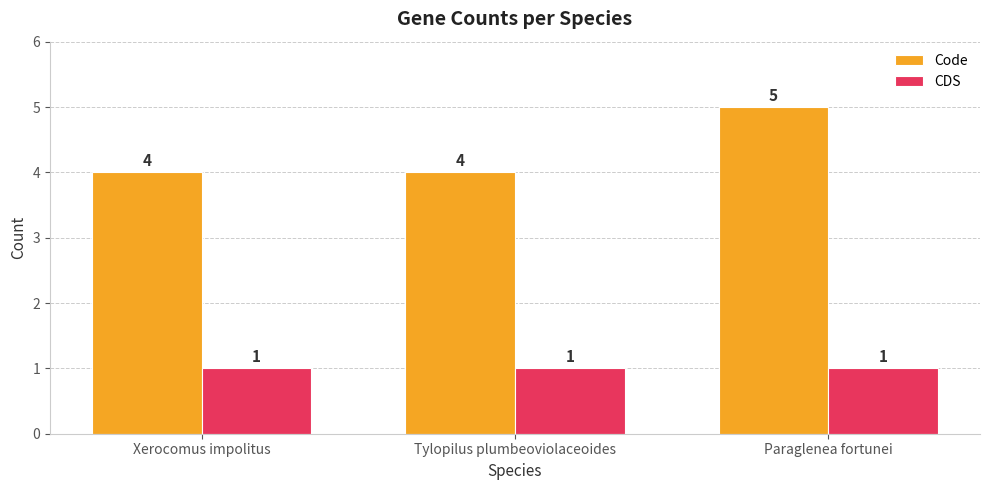

Reading left to right, what are all the values shown in this chart?

Code: Xerocomus impolitus=4	Tylopilus plumbeoviolaceoides=4	Paraglenea fortunei=5
CDS: Xerocomus impolitus=1	Tylopilus plumbeoviolaceoides=1	Paraglenea fortunei=1